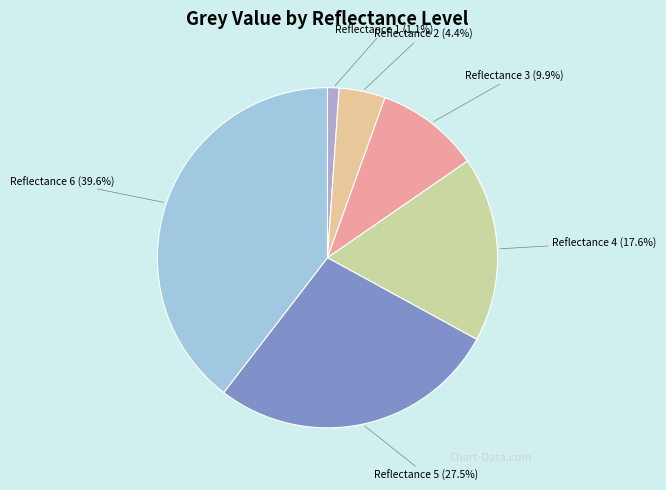

To the nearest percent, what is the average slice percentage?

17%